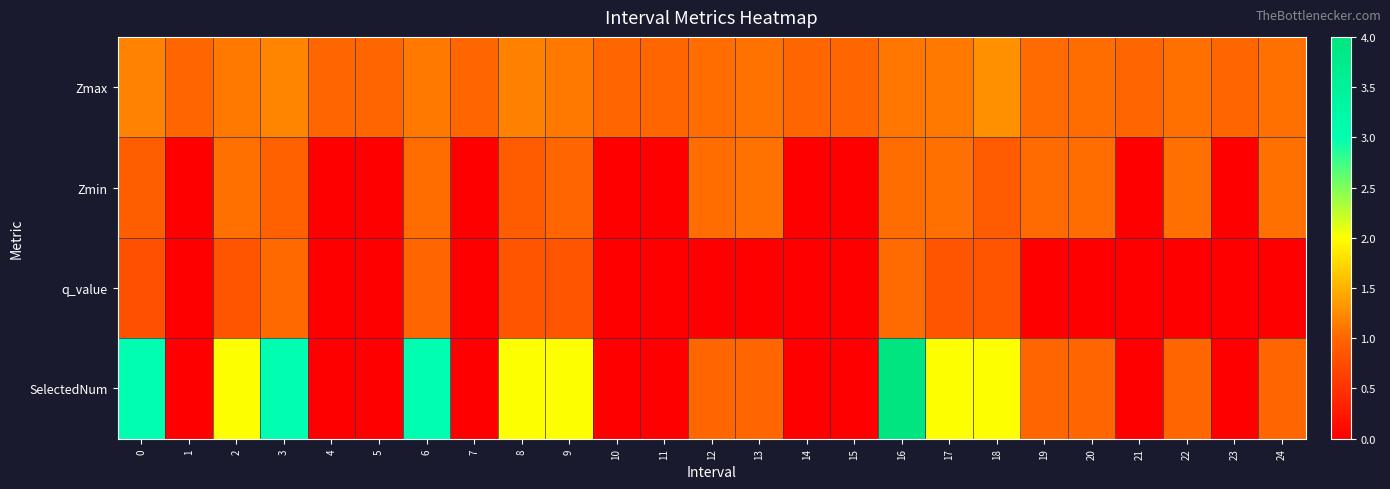

Which series has the largest total across all categories?

SelectedNum